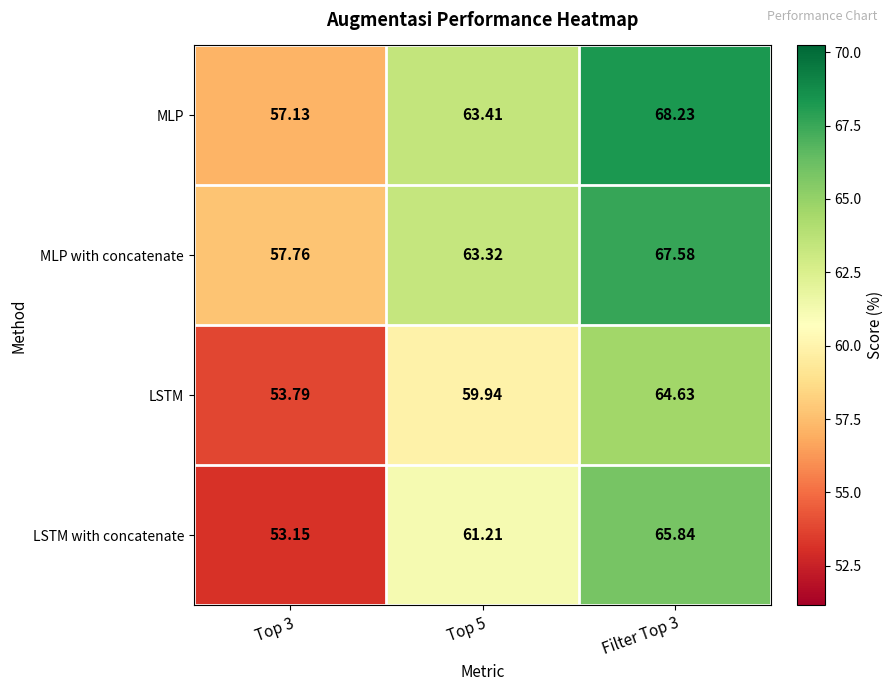

Which series has the largest total across all categories?

MLP